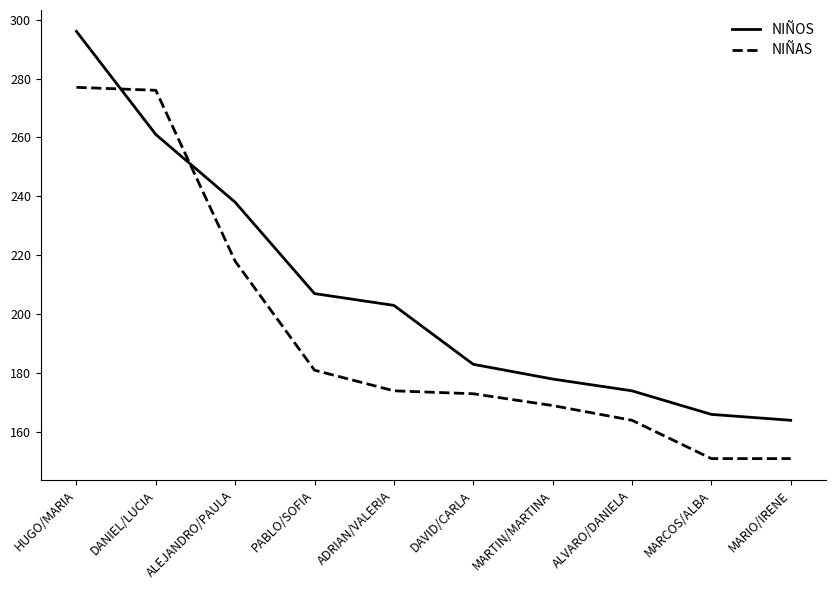

List the labels in order of NIÑOS value, smallest first.

MARIO/IRENE, MARCOS/ALBA, ALVARO/DANIELA, MARTIN/MARTINA, DAVID/CARLA, ADRIAN/VALERIA, PABLO/SOFIA, ALEJANDRO/PAULA, DANIEL/LUCIA, HUGO/MARIA